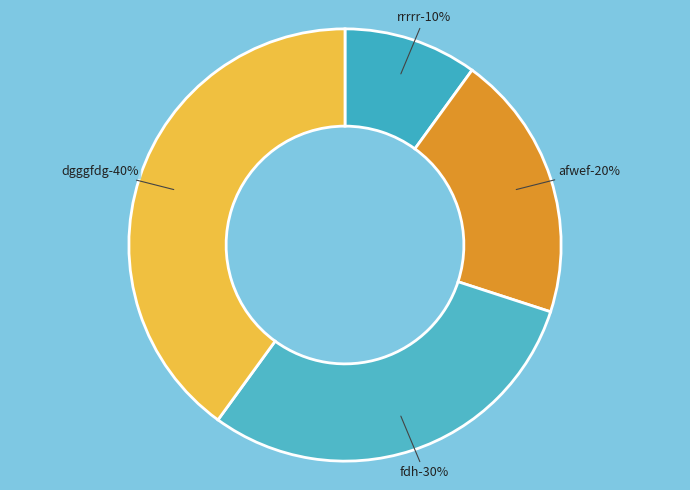

How much of the chart is everything except rrrrr?

90.0%